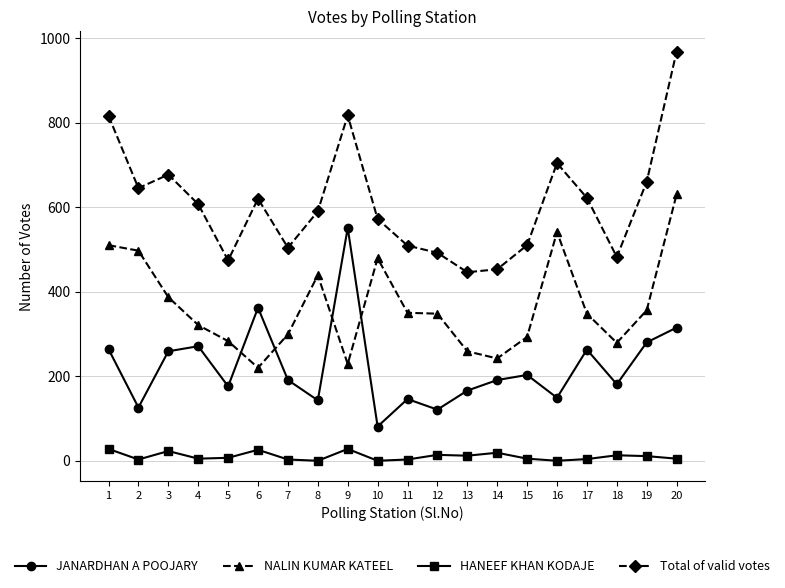

Which series has the largest range (max minus min)?

Total of valid votes